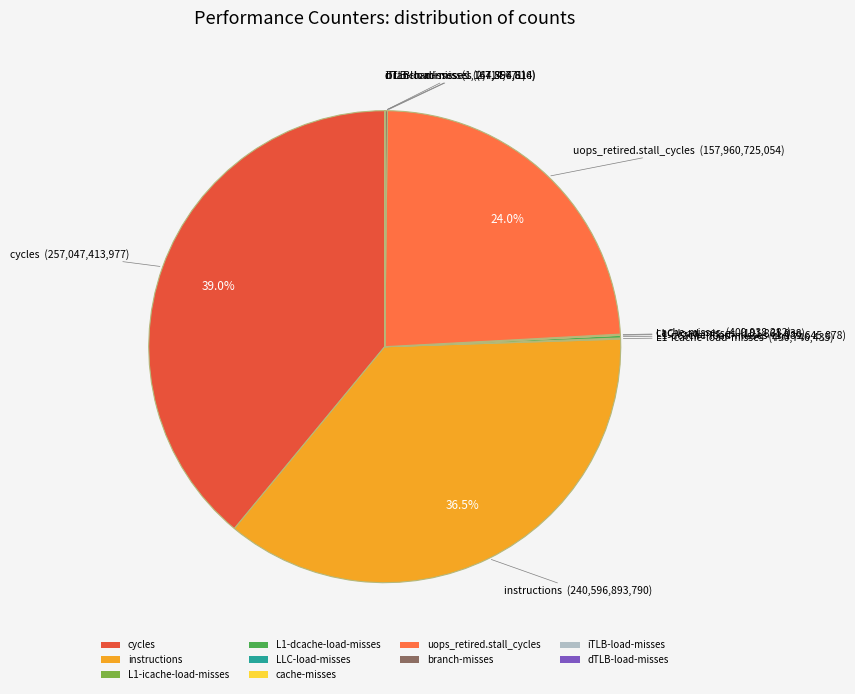

To the nearest percent, what is the average slice percentage?

10%